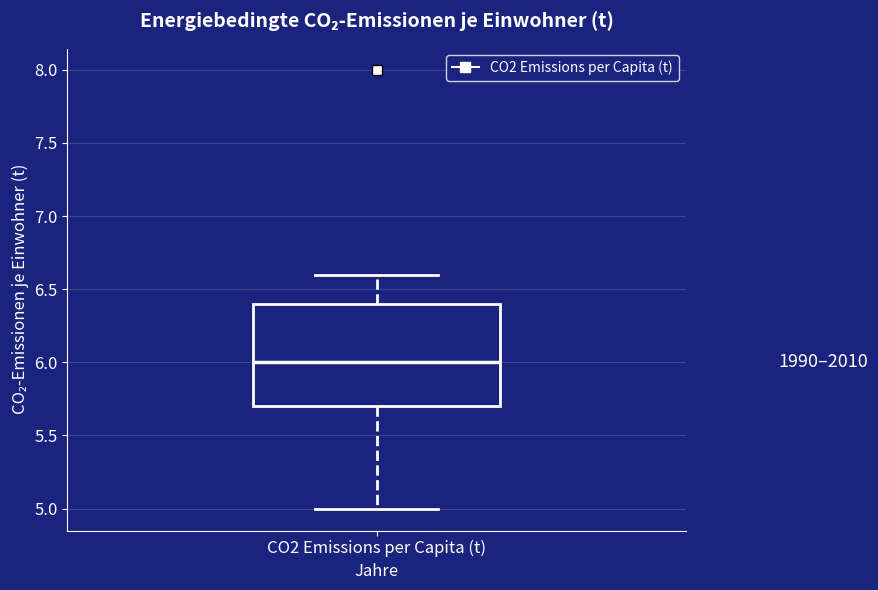

Where does the median line of the box for CO2 Emissions per Capita (t) sit on the y-axis? The values are not printed on the chart, so give them approximately, as read against the axis.

6.0